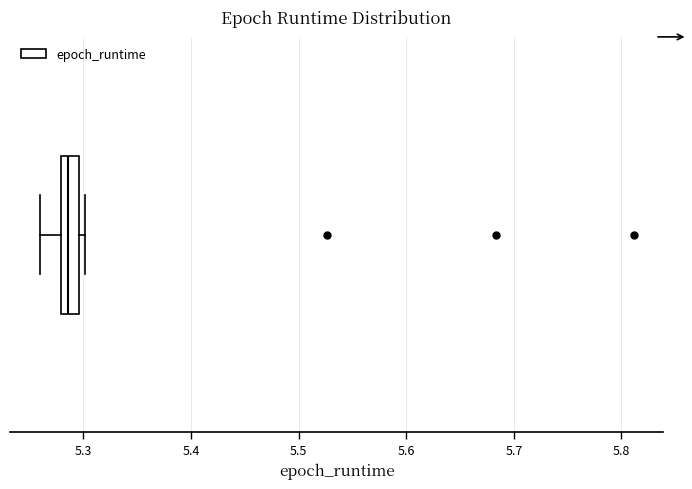

Transcribe this box plot: give where the median line is, the range the box spans, and where the two whiskers end, as read against the x-axis. The values are not printed on the chart, so give them approximately, as read against the axis.

median 5.29, box 5.28 to 5.30, whiskers 5.26 to 5.30 (just right of the box's right edge)